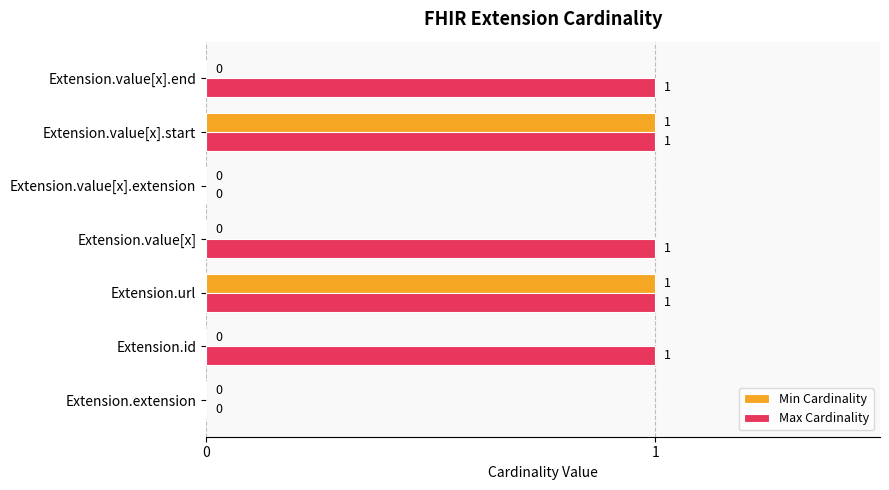

True or false: Min Cardinality has a value of 0 at Extension.value[x].

True